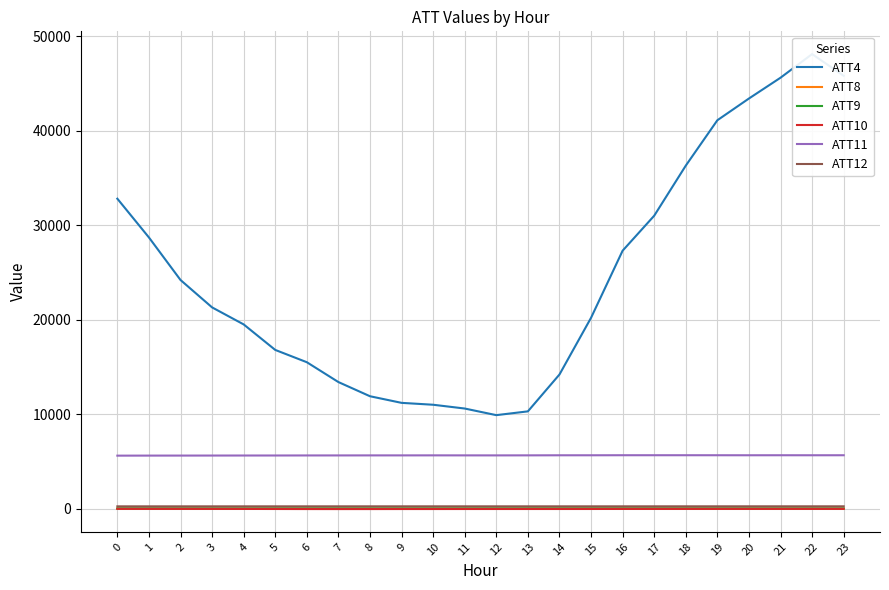

What is the sum of the ATT9 values at 23 and 10?

69.2